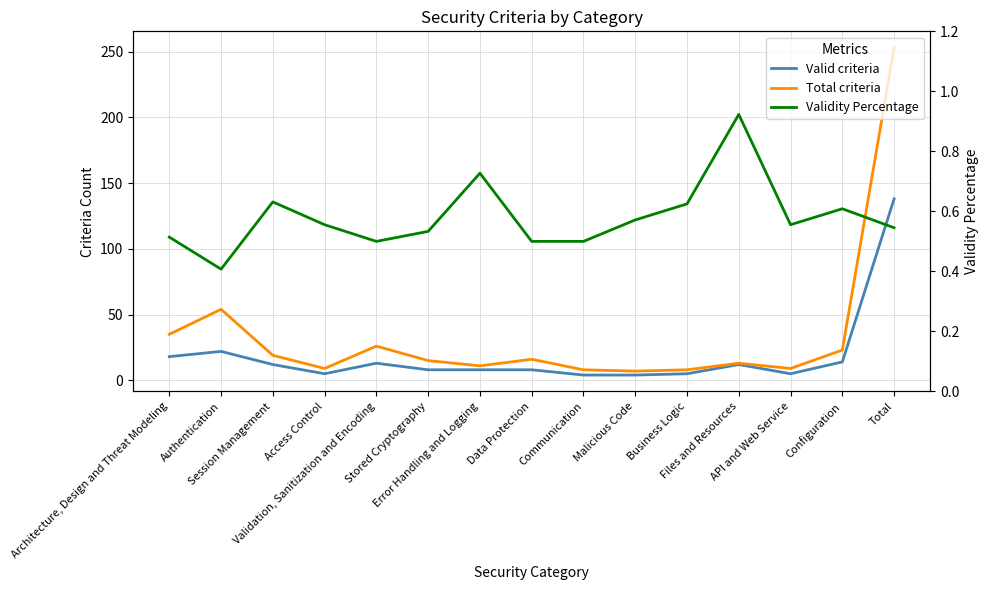

True or false: Valid criteria has a value of 18.0 at Architecture, Design and Threat Modeling.

True